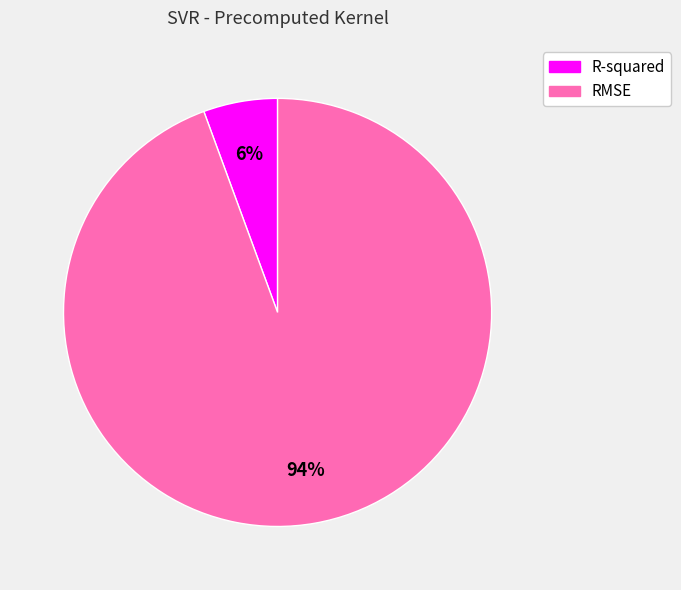

Which has a higher value, R-squared or RMSE?

RMSE